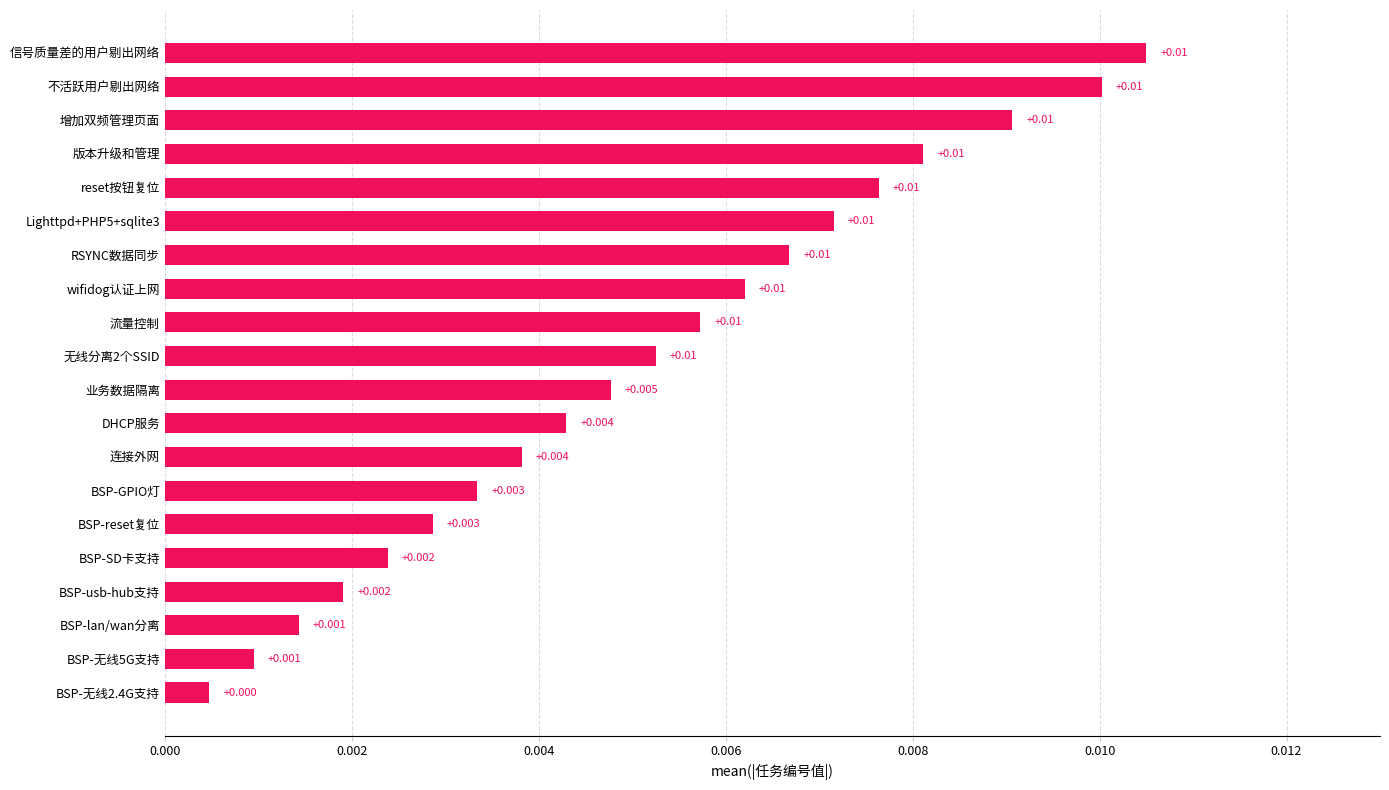

Between 增加双频管理页面 and 连接外网, which is larger?

增加双频管理页面